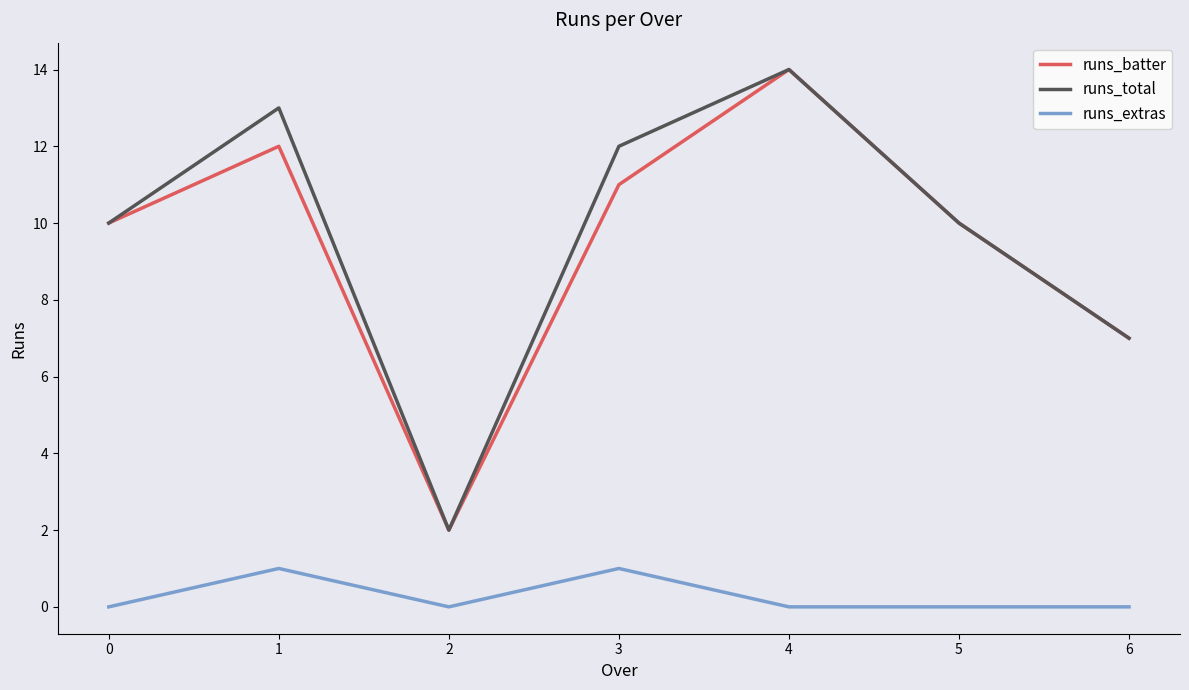

What is the difference between the highest and lowest values at 5?

10